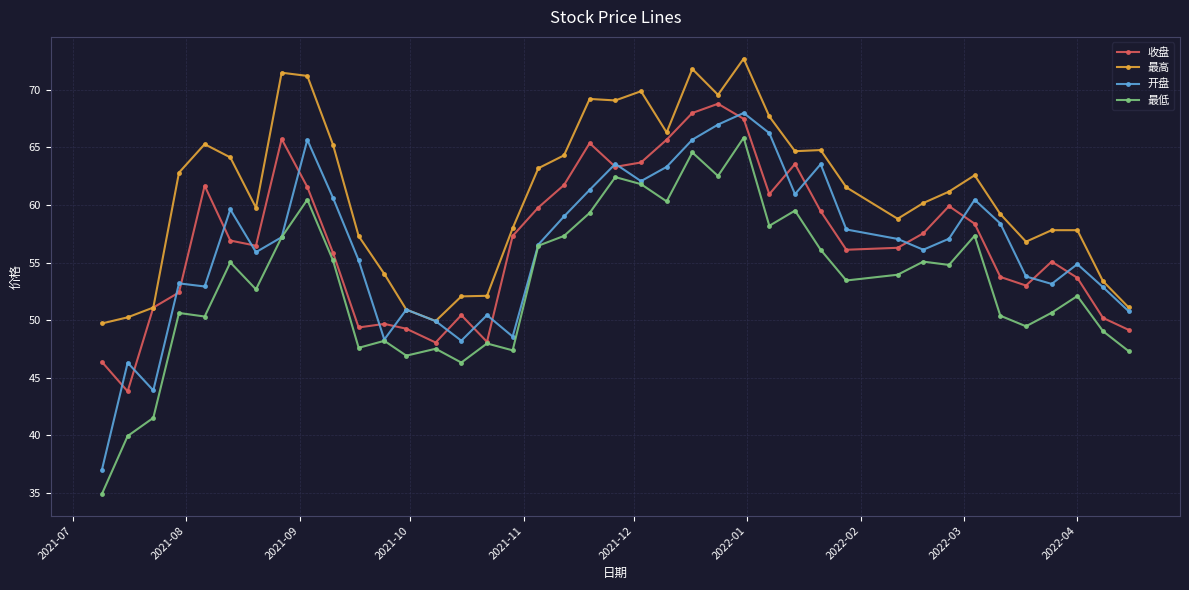

Which series has the largest total across all categories?

最高